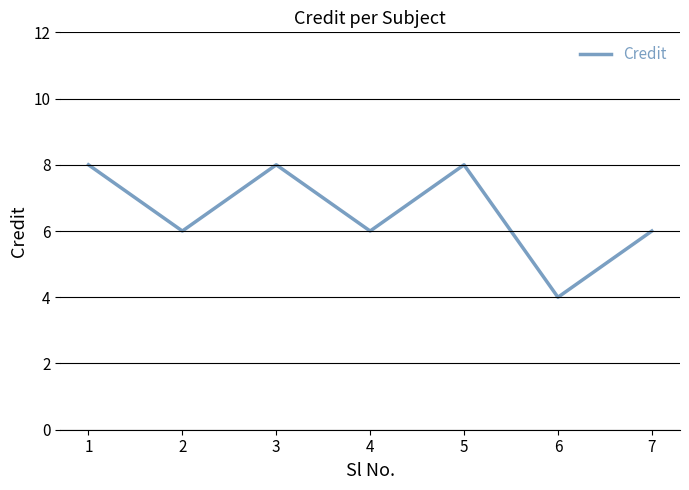

The value at 5 is 11. True or false?

False